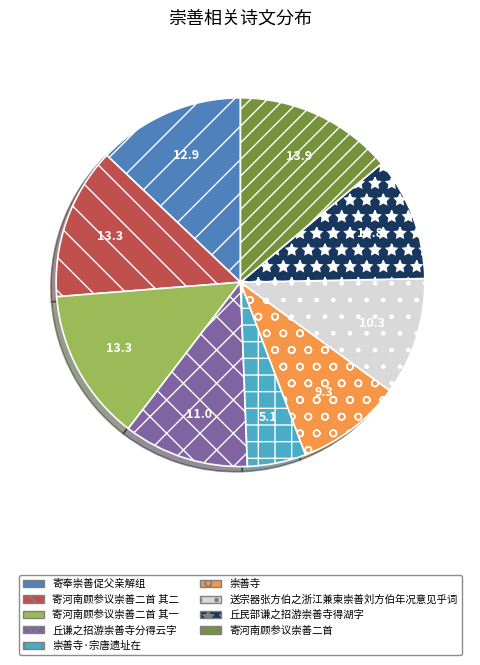

Approximately how many times larger is the value at 丘民部谦之招游崇善寺得湖字 compared to 寄奉崇善促父亲解组?

0.8